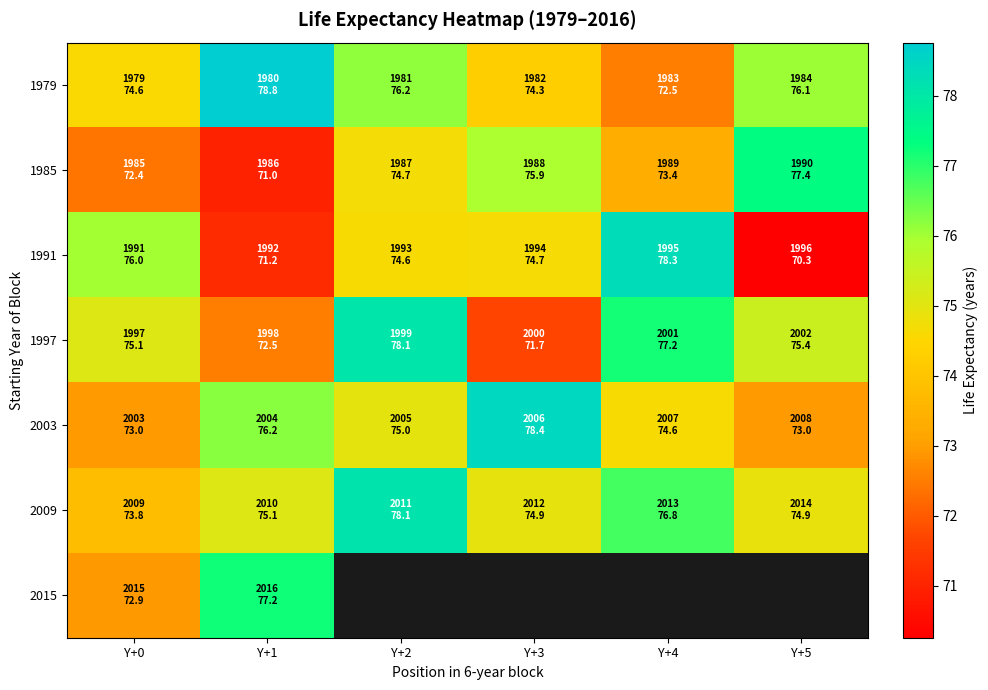

Where is 1997 nearest to the value 74?

Y+0